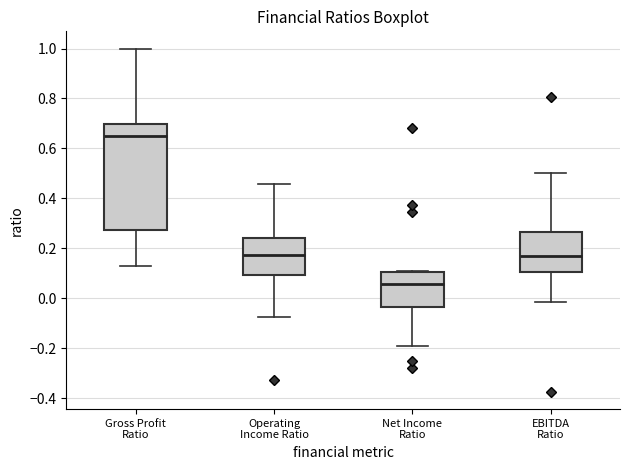

Reading left to right, read every box against the y-axis: the position of its median line, the range the box covers, and the ends of its whiskers. The values are not printed on the chart, so give them approximately, as read against the axis.

Gross Profit Ratio: median 0.66, box 0.28 to 0.70, whiskers 0.12 to 1.00
Operating Income Ratio: median 0.18, box 0.10 to 0.24, whiskers -0.08 to 0.46
Net Income Ratio: median 0.06, box -0.04 to 0.10, whiskers -0.18 to 0.12
EBITDA Ratio: median 0.18, box 0.10 to 0.26, whiskers -0.02 to 0.50